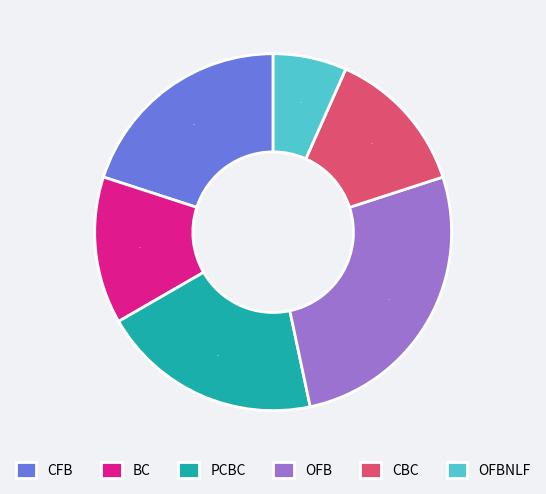

Combined, do BC and OFBNLF account for over 50%?

No